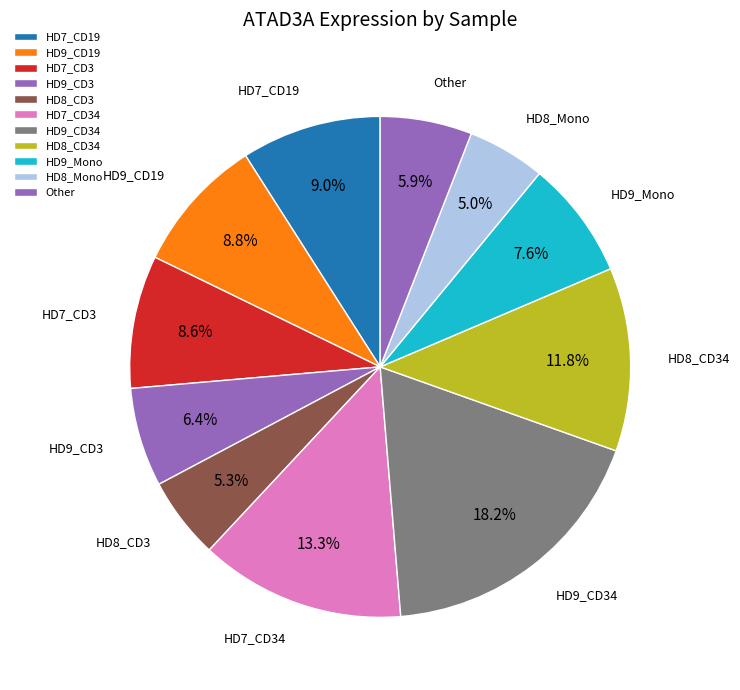

What percentage is NOT represented by HD7_CD19?

91.0%